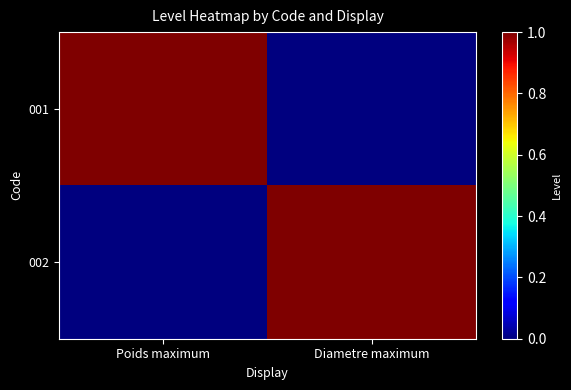

Reading left to right, list all the values displayed in this chart.

001: Poids maximum=1	Diametre maximum=0
002: Poids maximum=0	Diametre maximum=1